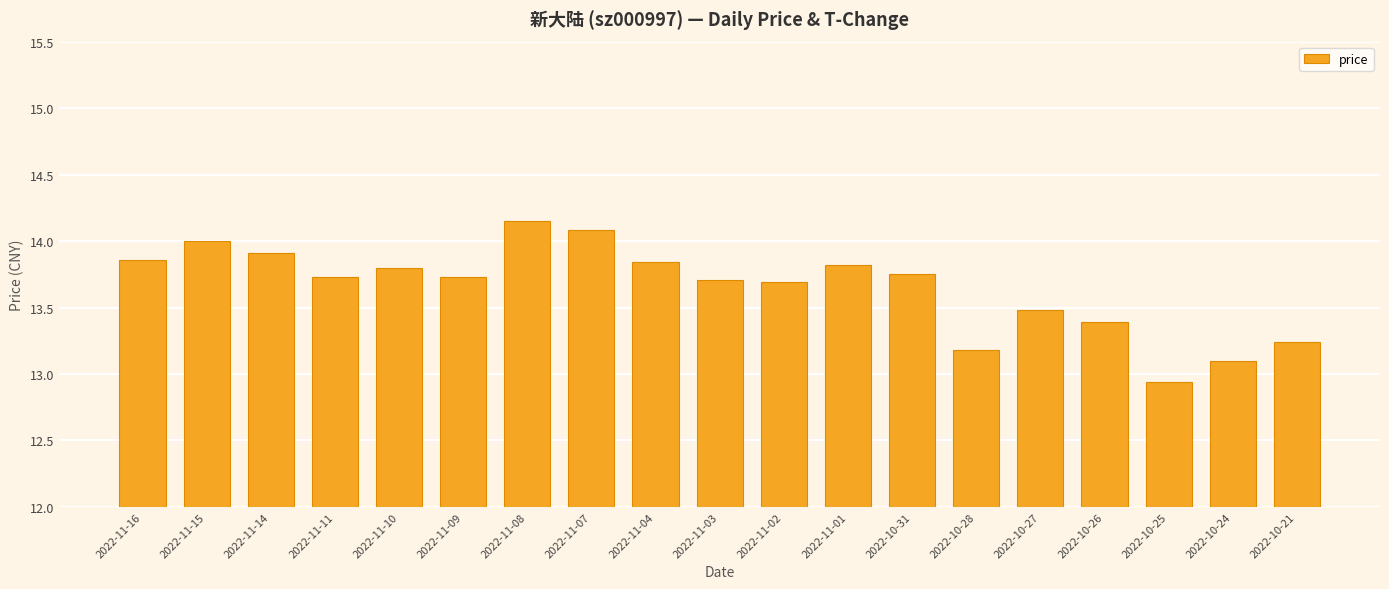

How many values are below 13?

1